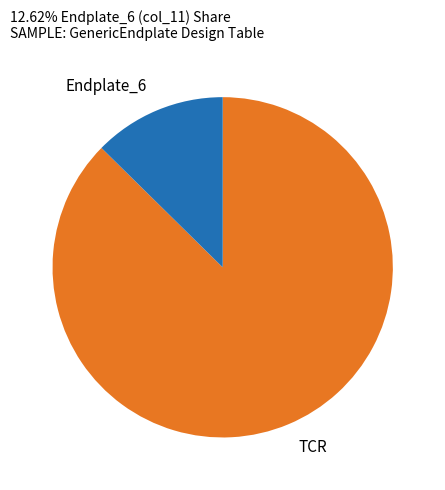

Which category has the smallest portion of the pie?

Endplate_6